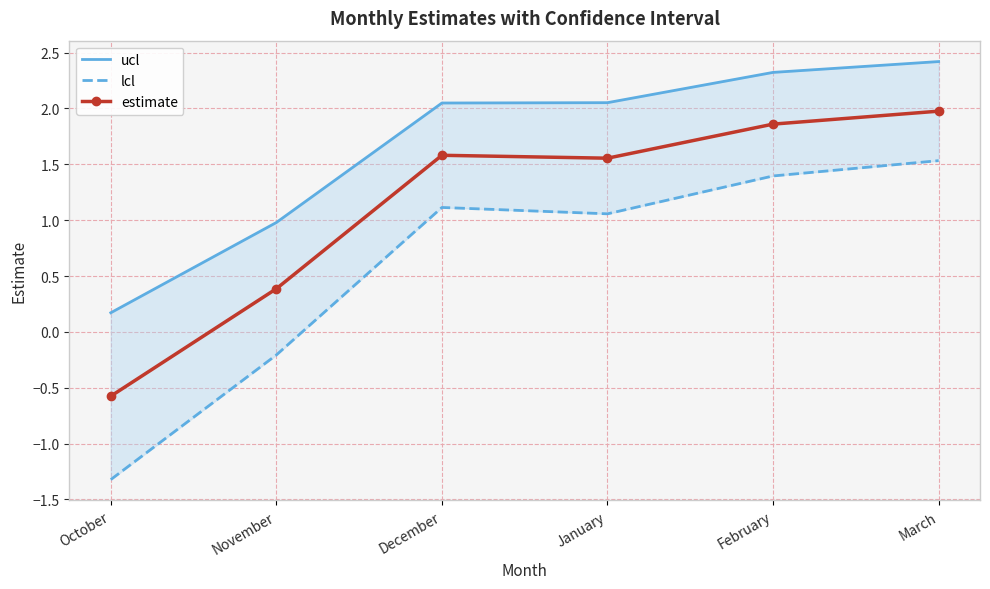

What is the sum of the estimate values at March and October?

1.4